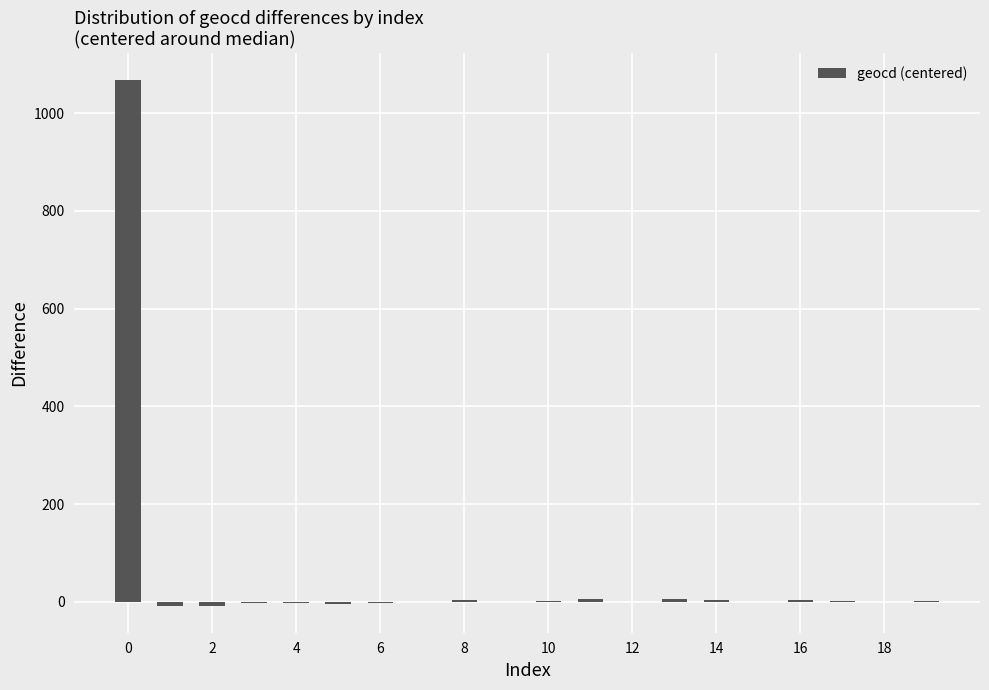

Are the bars horizontal?

No